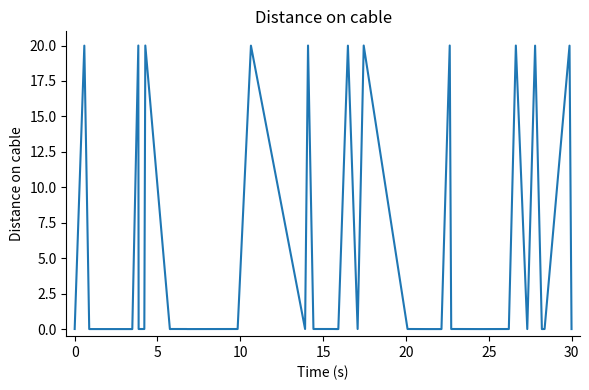

What is the maximum value shown in the chart?

20.0